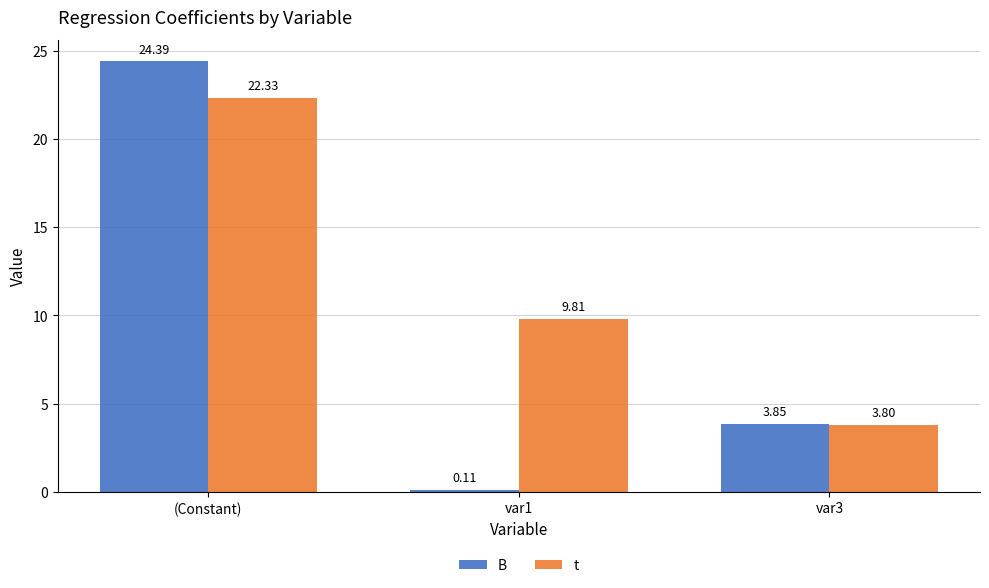

List the series in order of their peak value, lowest first.

t, B